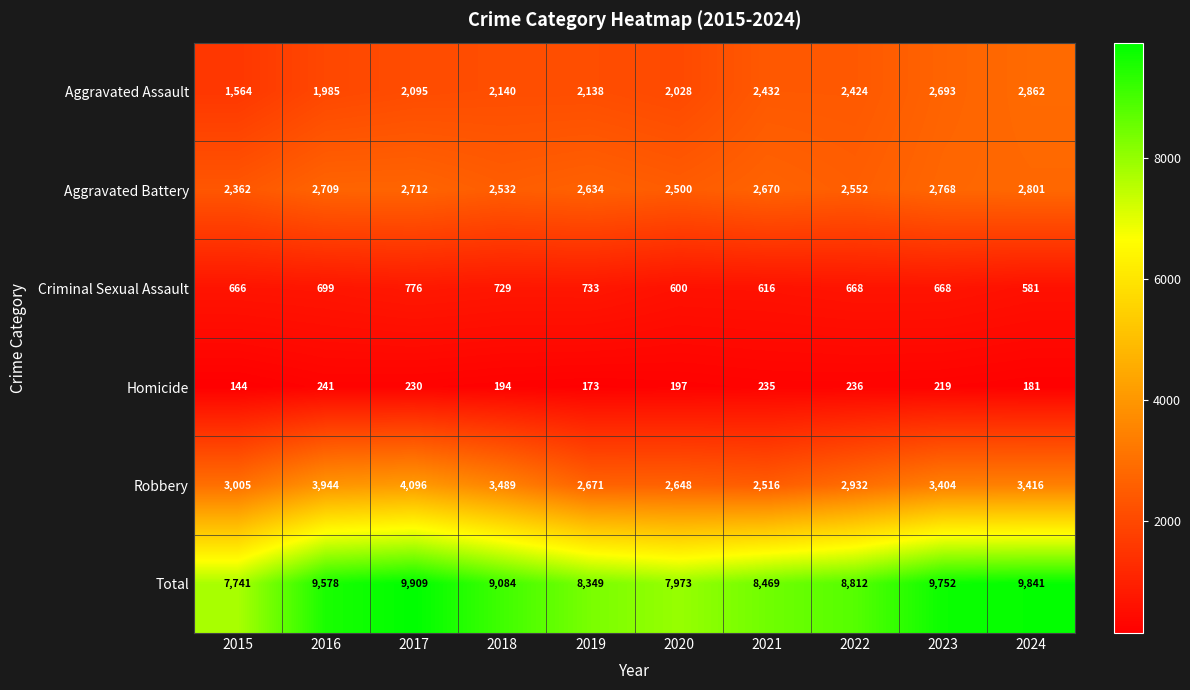

Which series has the widest spread of values?

Total